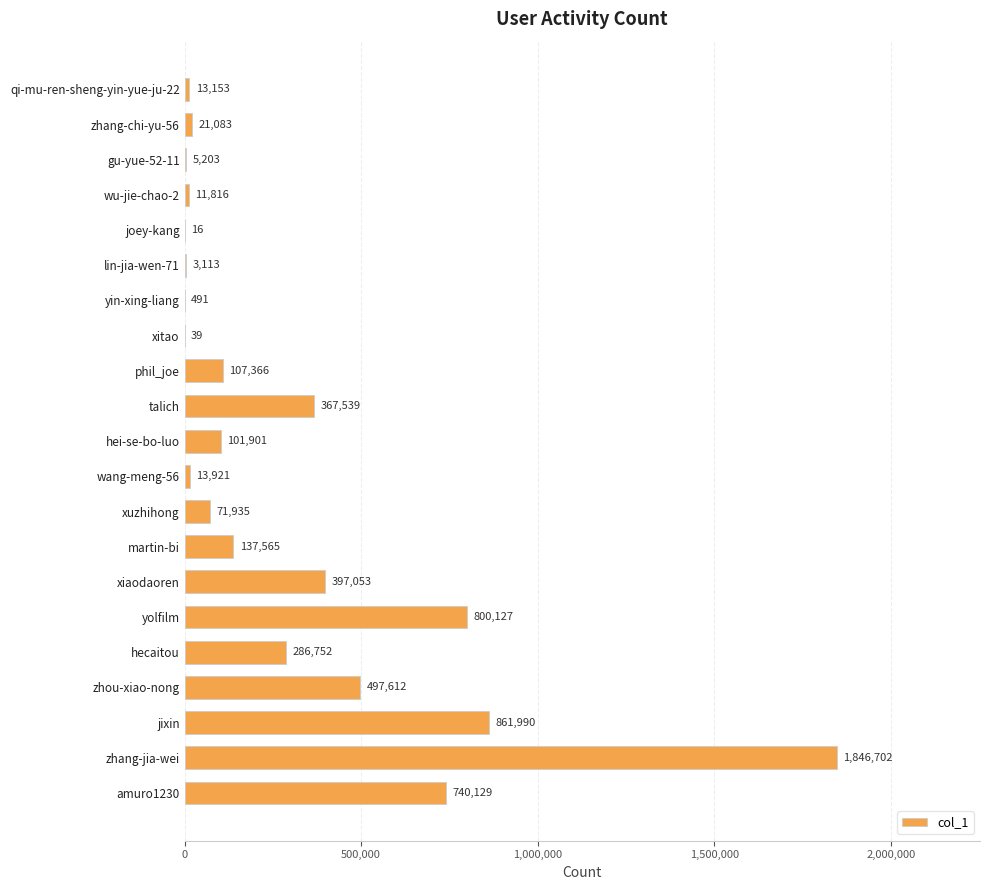

Where is the data nearest to the value 923359?

jixin